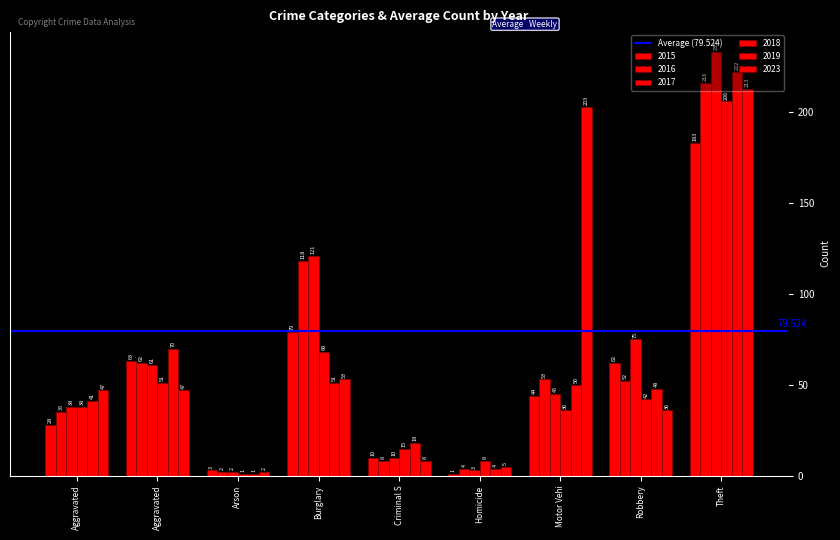

How many bars are there in total?

54